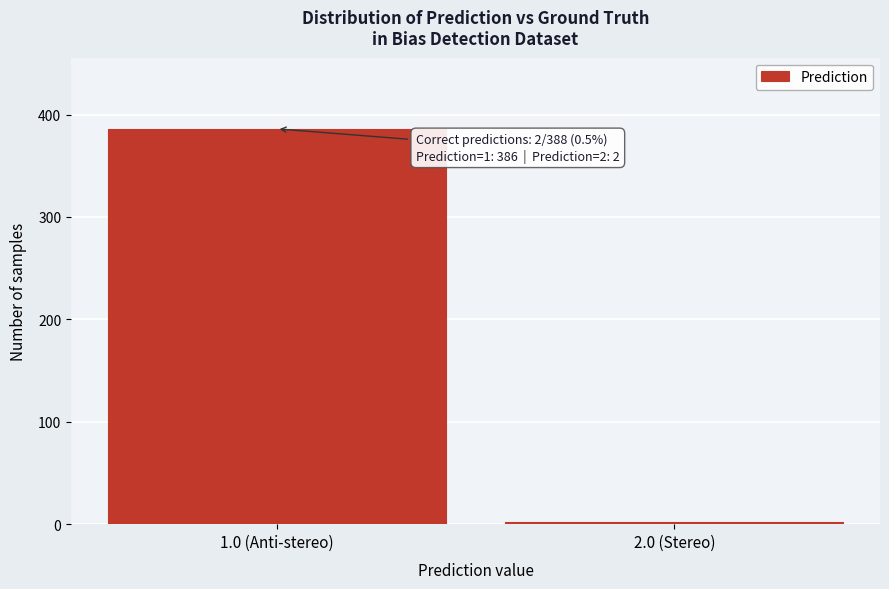

Reading left to right, extract all data points from this chart.

386	2